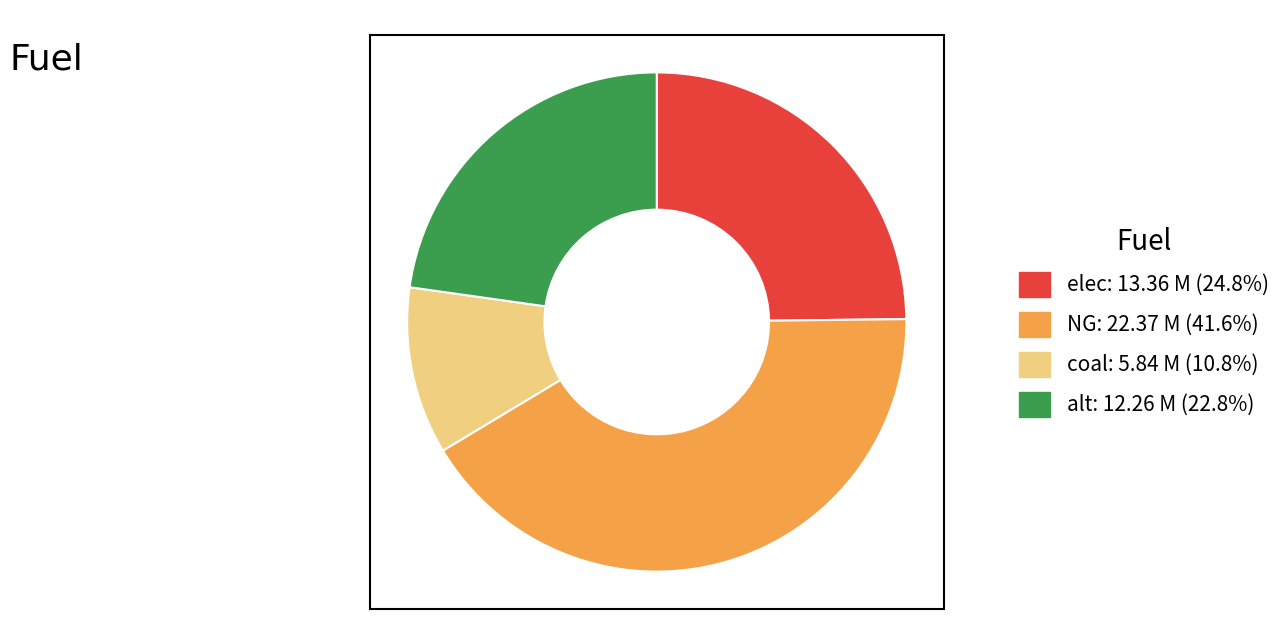

The alt slice represents 30% of the pie. True or false?

False